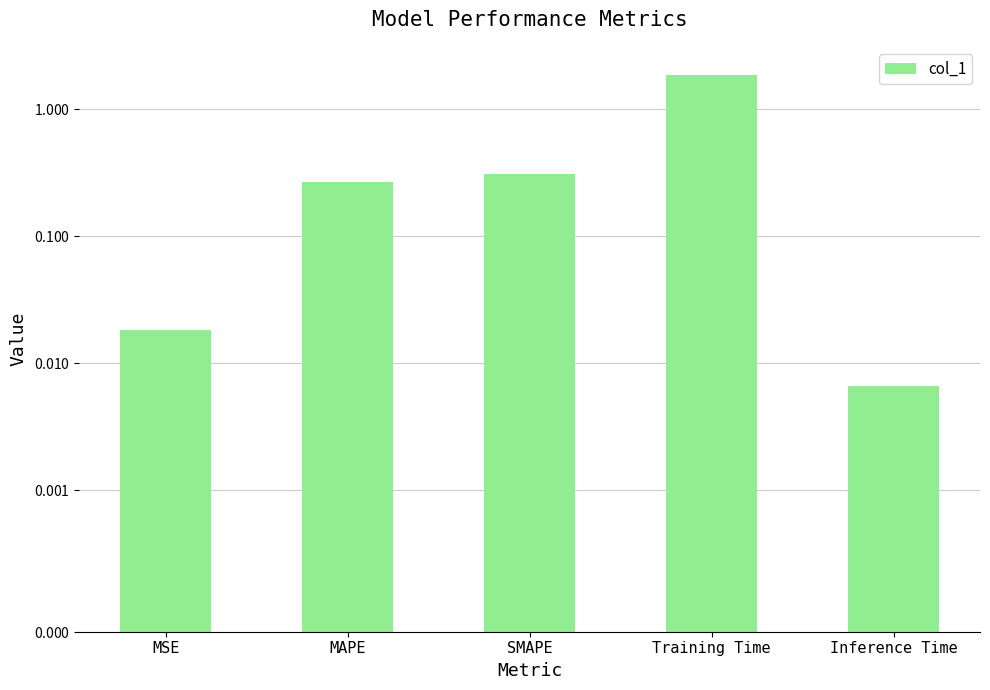

Which label corresponds to the largest value in the chart?

Training Time